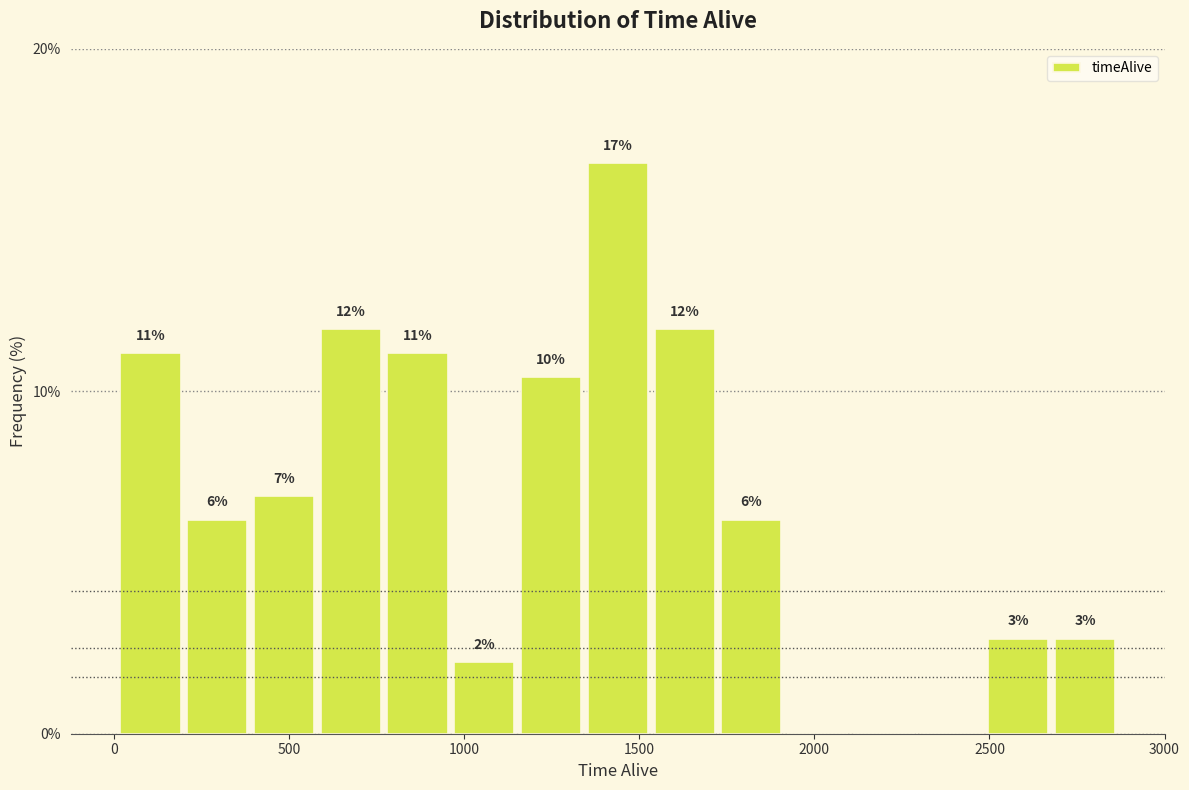

Around what value on the x-axis is the tallest bar? Give the approximate position of its centre, as read against the axis.

1450